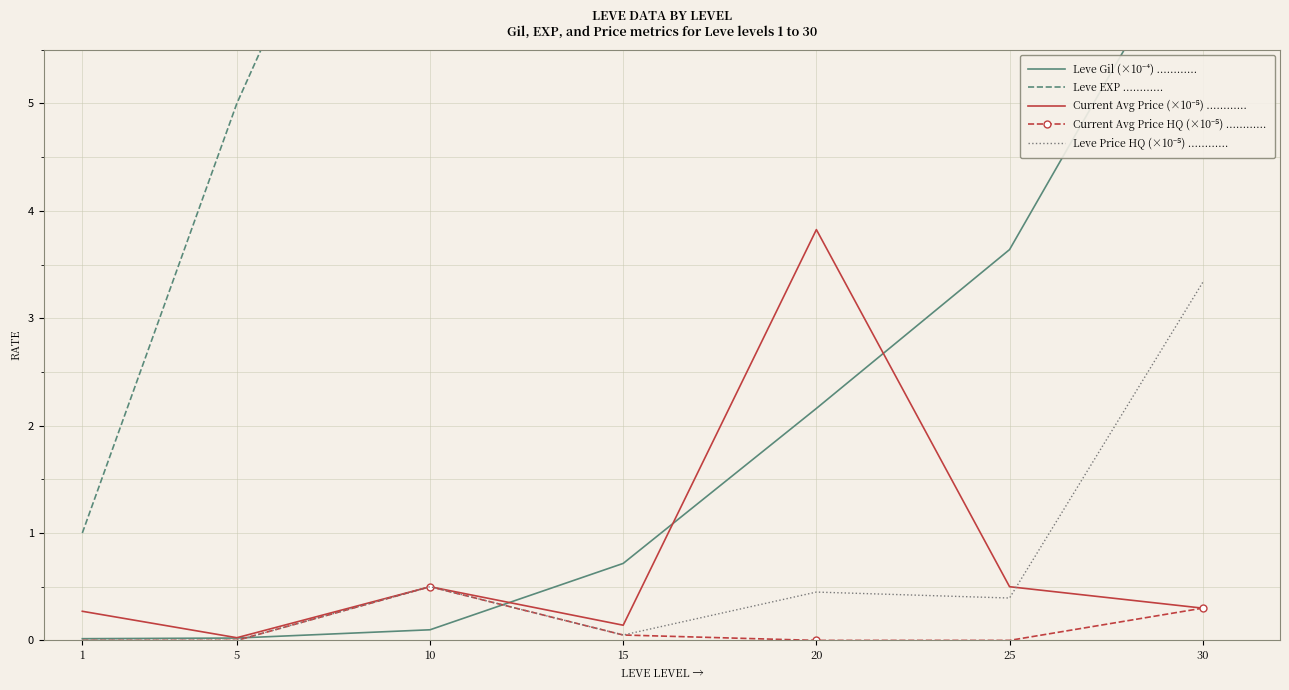

Reading left to right, what are all the values shown in this chart?

Leve Gil (×10⁻⁴) ............: 0.0	0.0	0.1	0.7	2.2	3.6	6.8
Leve EXP ............: 1.0	5.0	9.0	7.0	21.0	36.0	52.0
Current Avg Price (×10⁻⁵) ............: 0.3	0.0	0.5	0.1	3.8	0.5	0.3
Current Avg Price HQ (×10⁻⁵) ............: 0.0	0.0	0.5	0.1	0.0	0.0	0.3
Leve Price HQ (×10⁻⁵) ............: 0.0	0.0	0.5	0.1	0.5	0.4	3.3